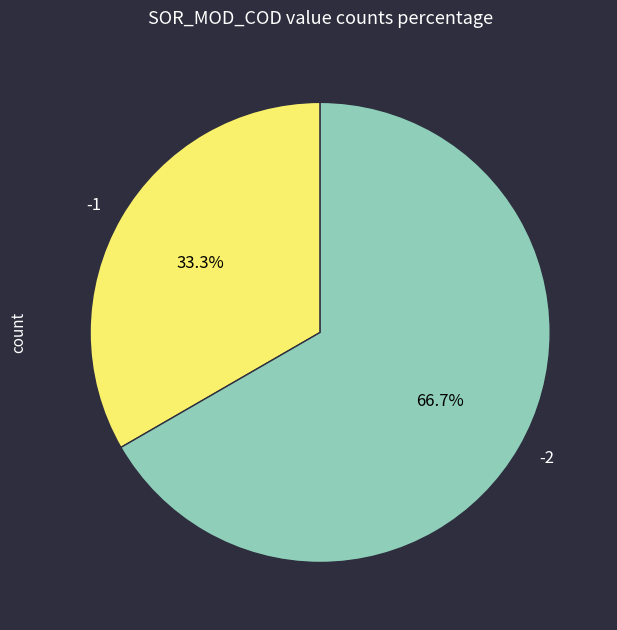

What portion of the pie excludes -1?

66.7%